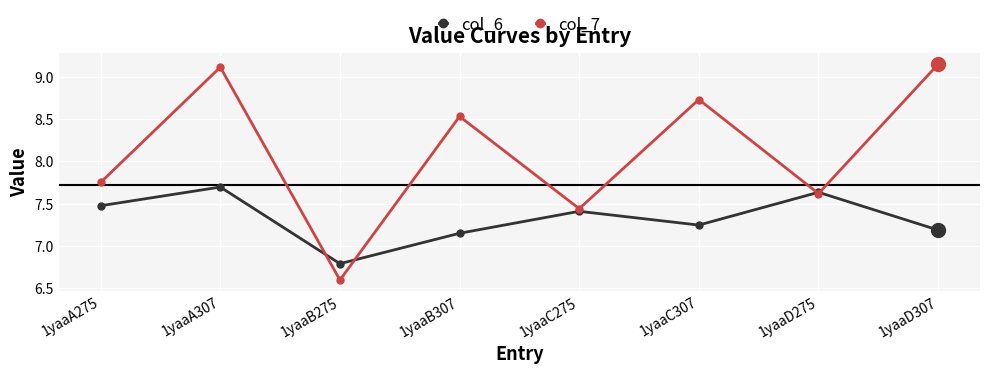

What is the difference between the highest and lowest values at 1yaaB275?

0.2